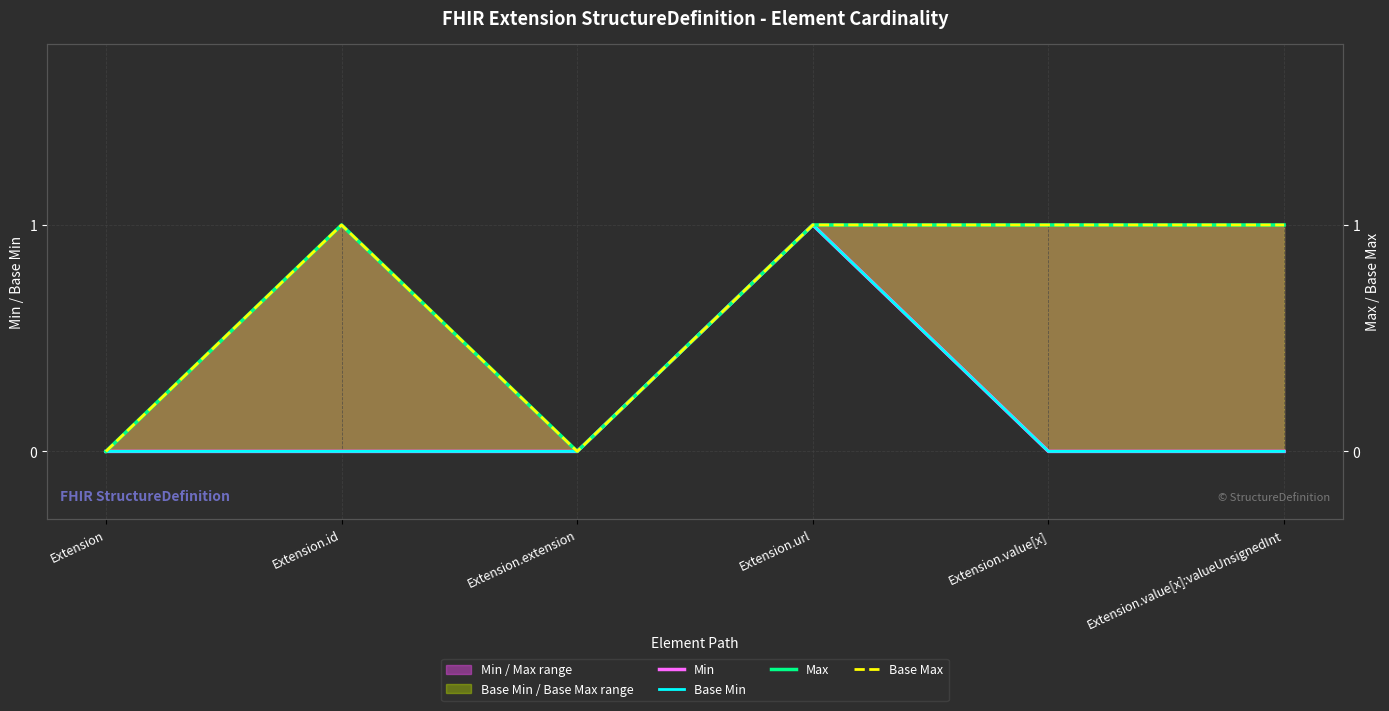

How many Base Max values are between 0 and 1?

6